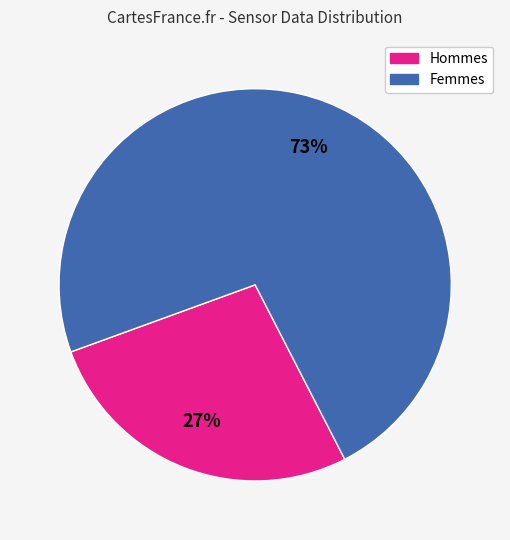

Is there any slice that represents more than half of the pie?

Yes